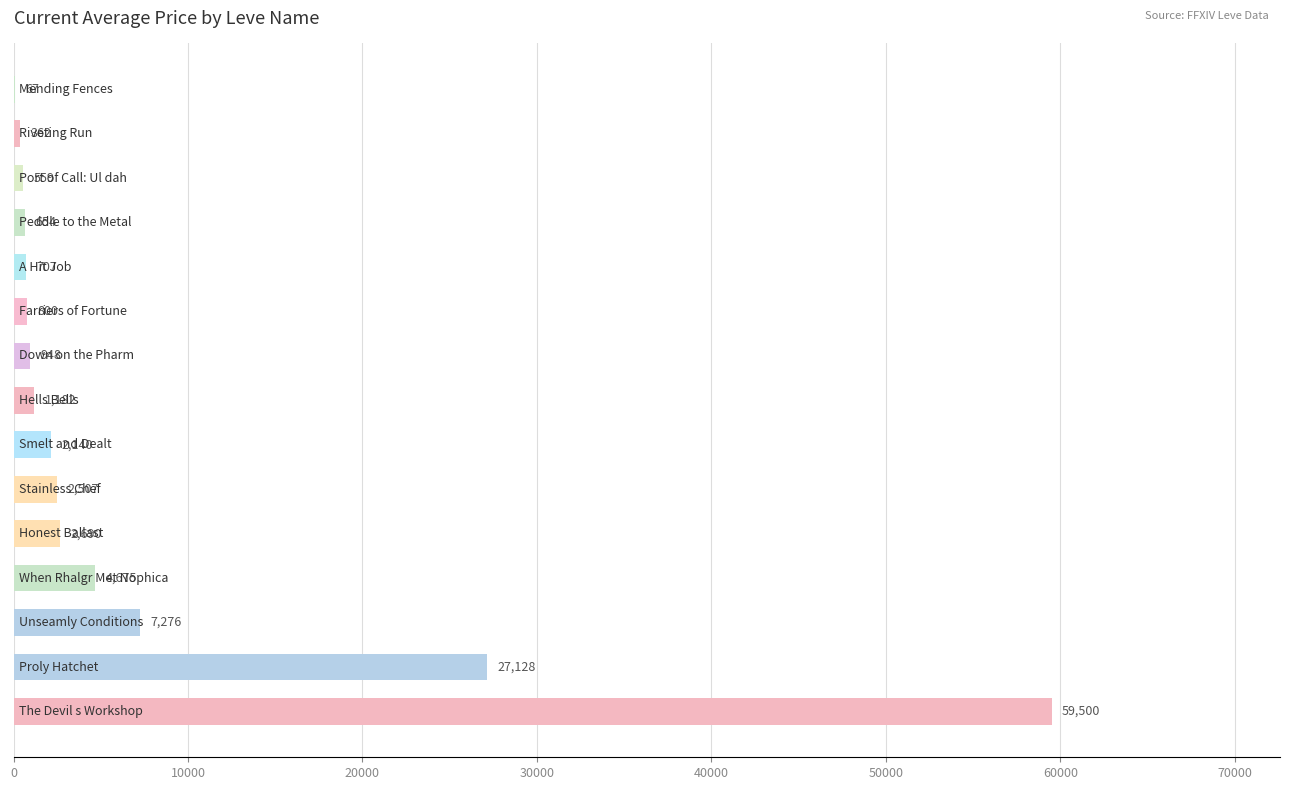

Are the bars horizontal?

Yes